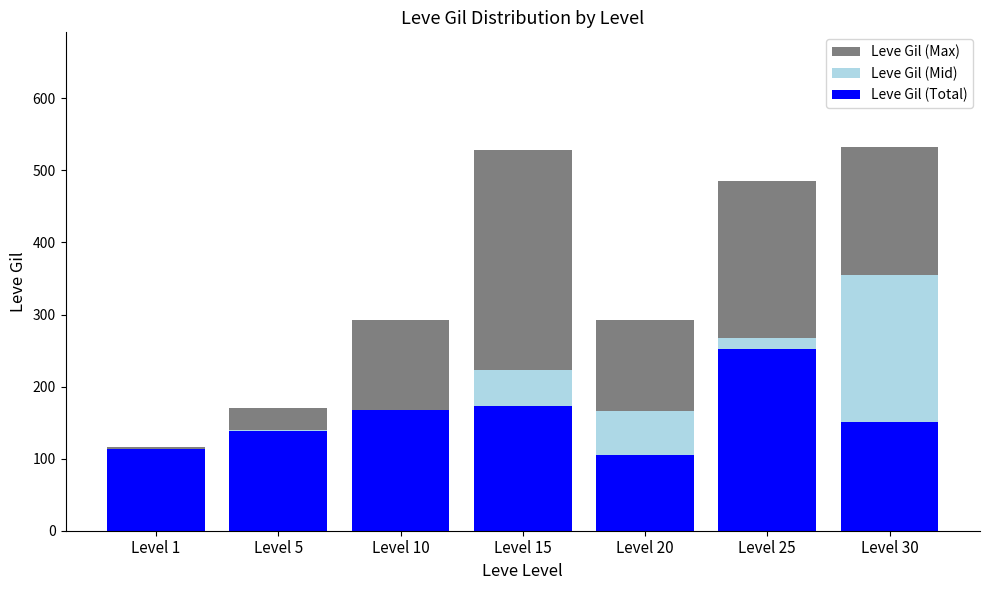

Where does the Leve Gil (Total) series first go above 151?

Level 10